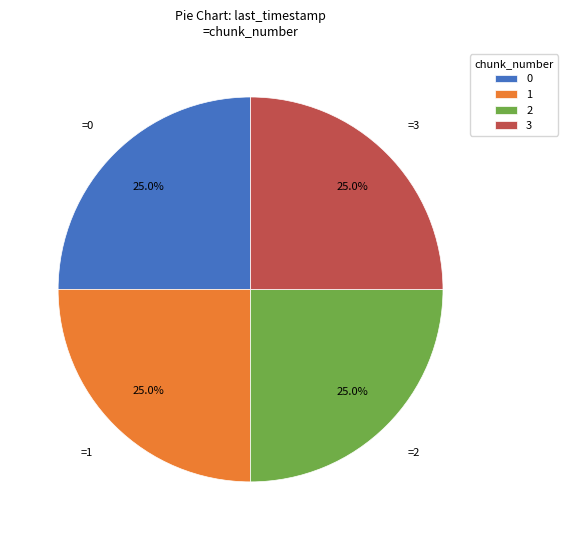

How many segments does this pie chart have?

4